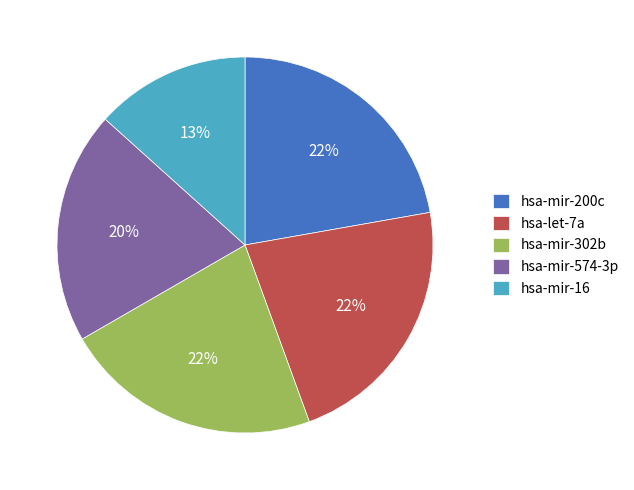

To the nearest percent, what percentage of the pie is hsa-mir-200c?

22%